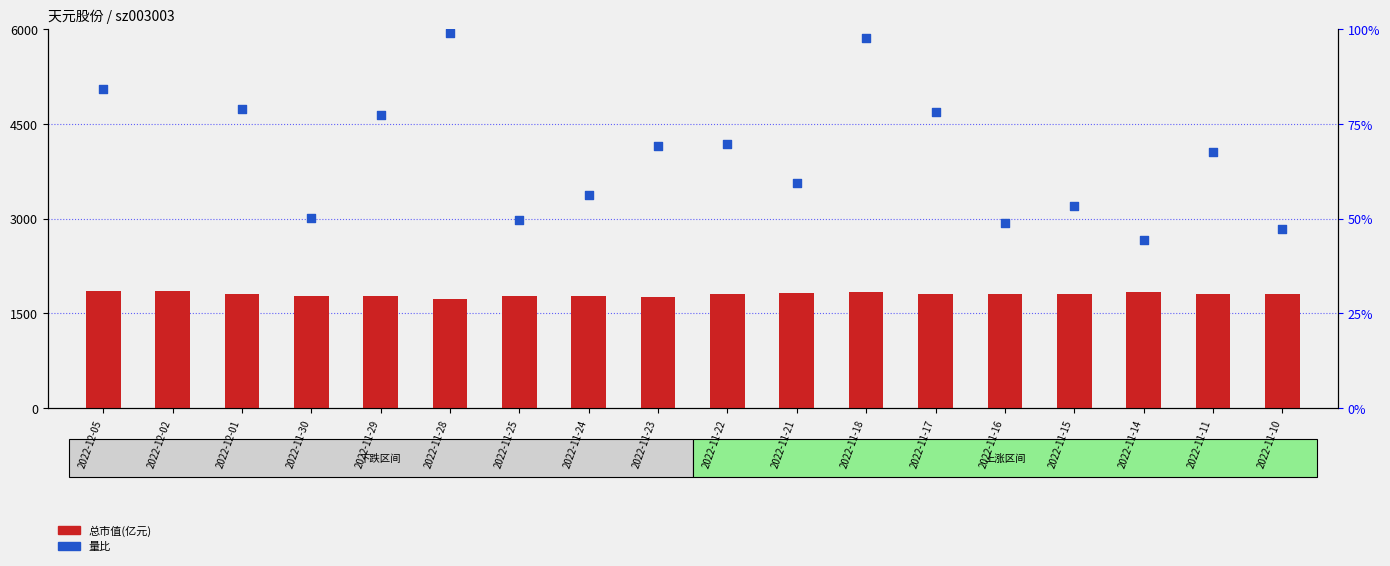

Which series has the largest total across all categories?

总市值(亿元)